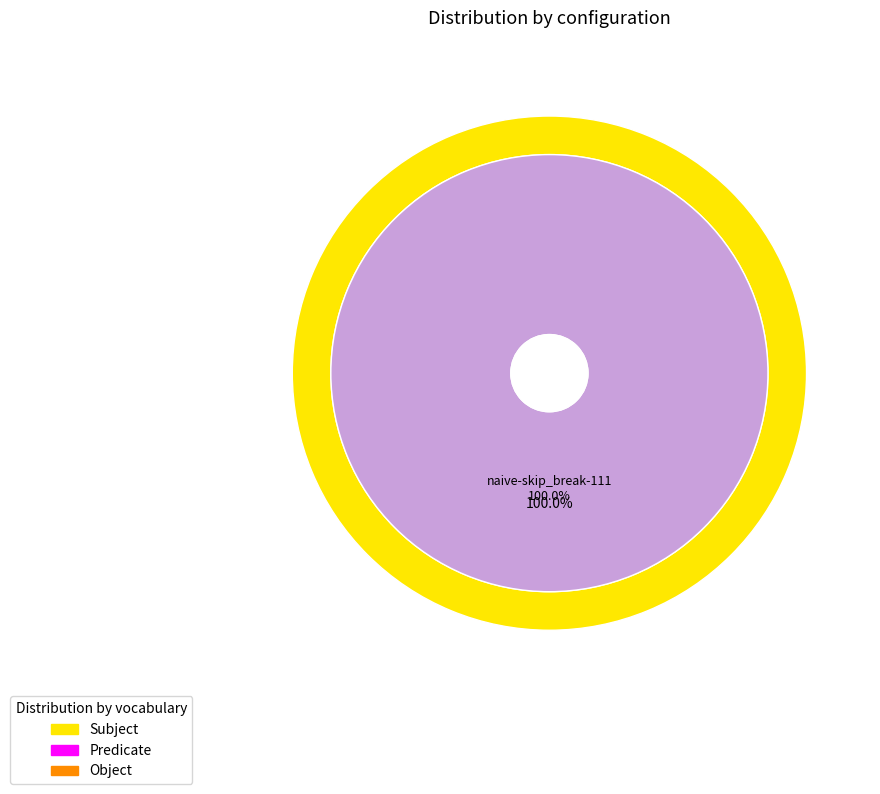

The naive-skip_break-1110 slice represents 100% of the pie. True or false?

True